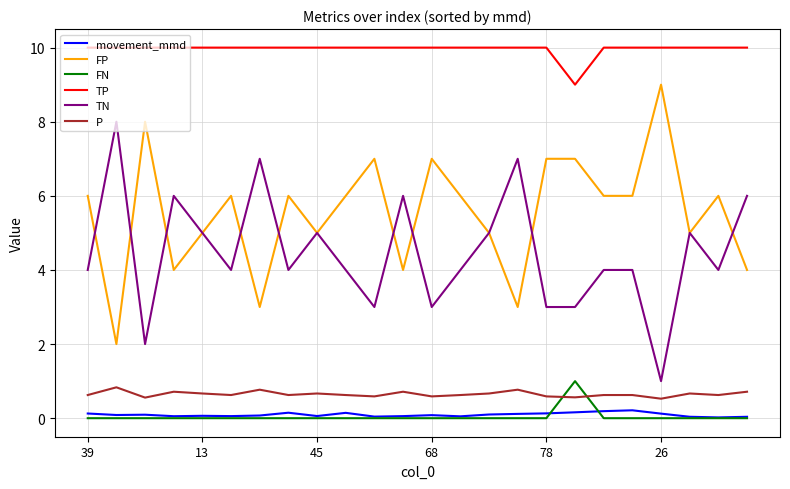

True or false: TN and movement_mmd intersect in this chart.

False